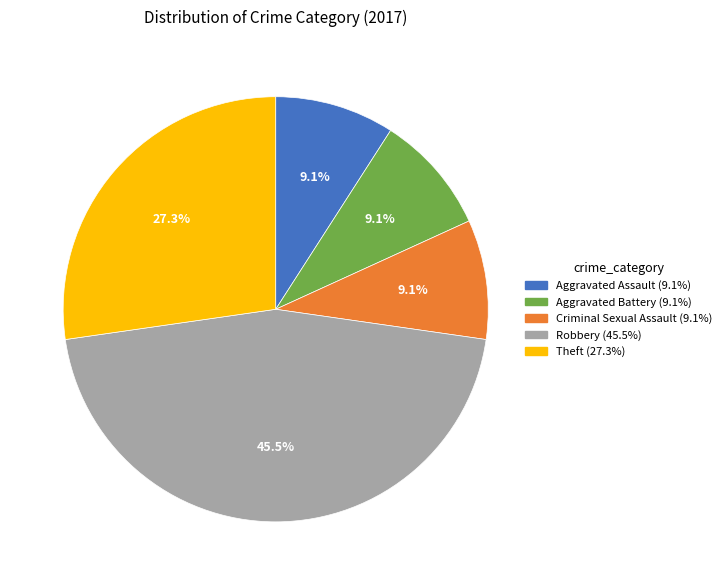

Does Theft account for over 50% of the chart?

No